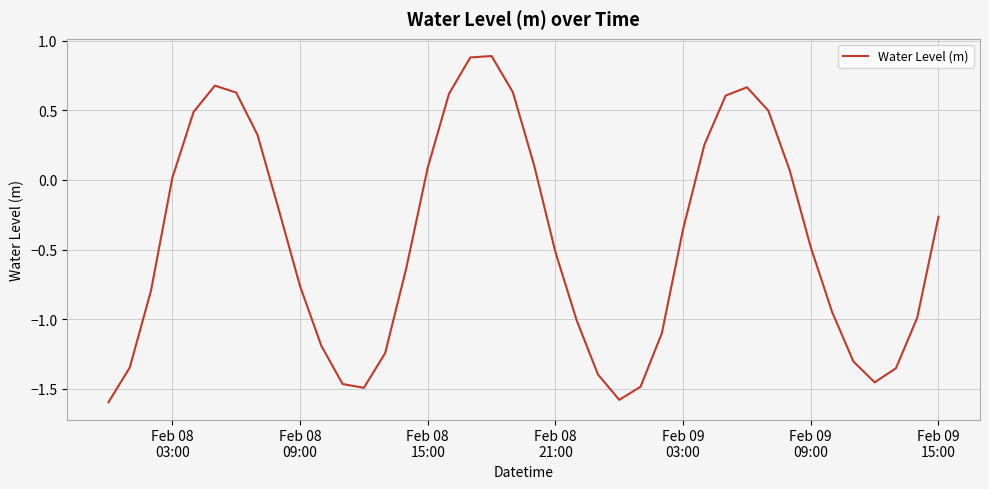

True or false: there are more than 1 points higher than both neighbors.

True